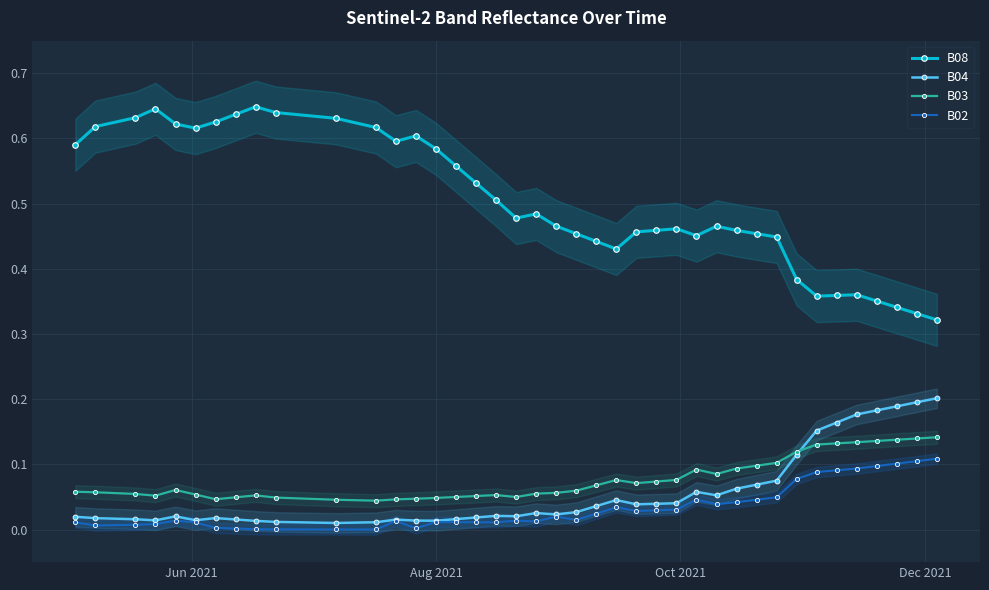

What is the difference between the maximum and minimum values in the B04 series?

0.2